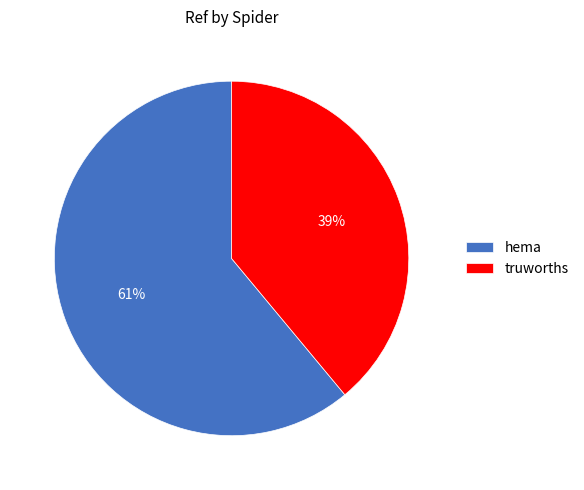

Between hema and truworths, which is larger?

hema